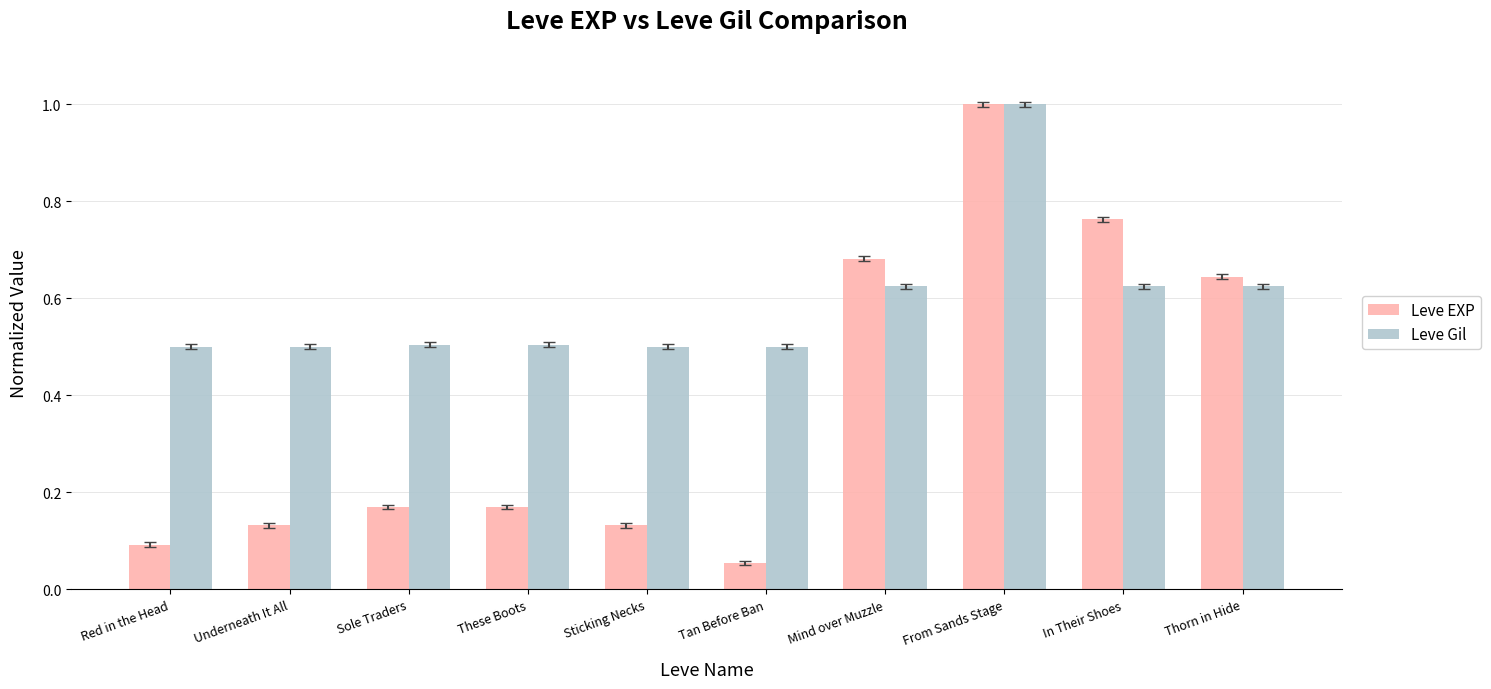

Are the bars grouped side by side (vs. stacked)?

Yes